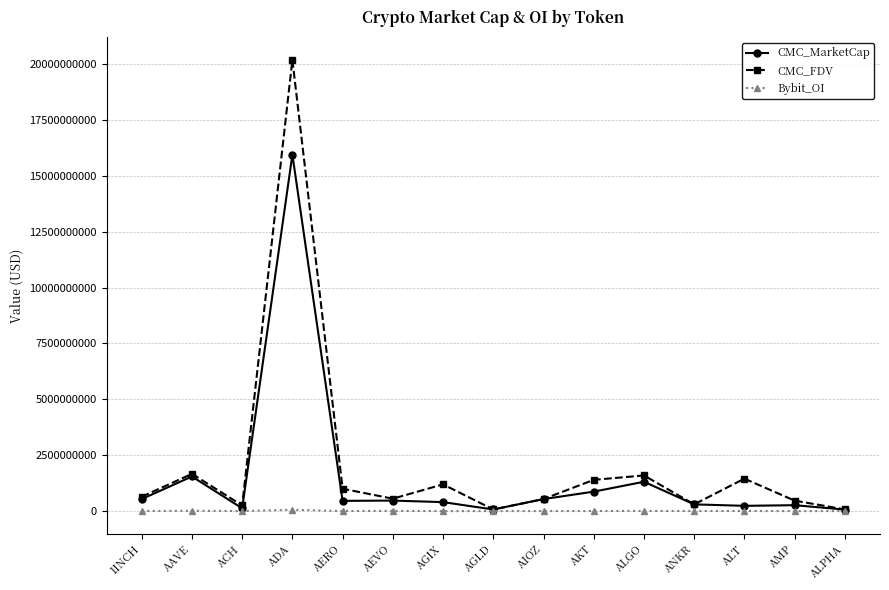

What is the label of the 5th point from the left?

AERO